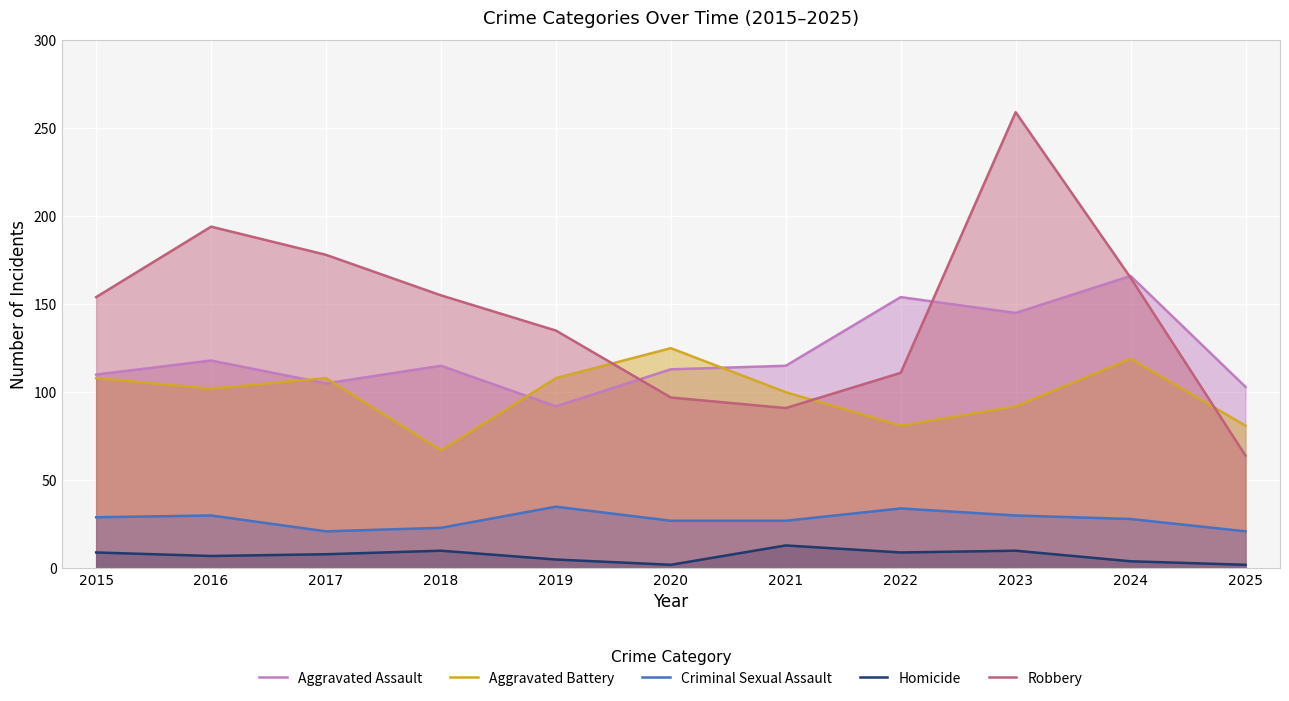

What is the value of the Criminal Sexual Assault point at the 4th from the left?

23